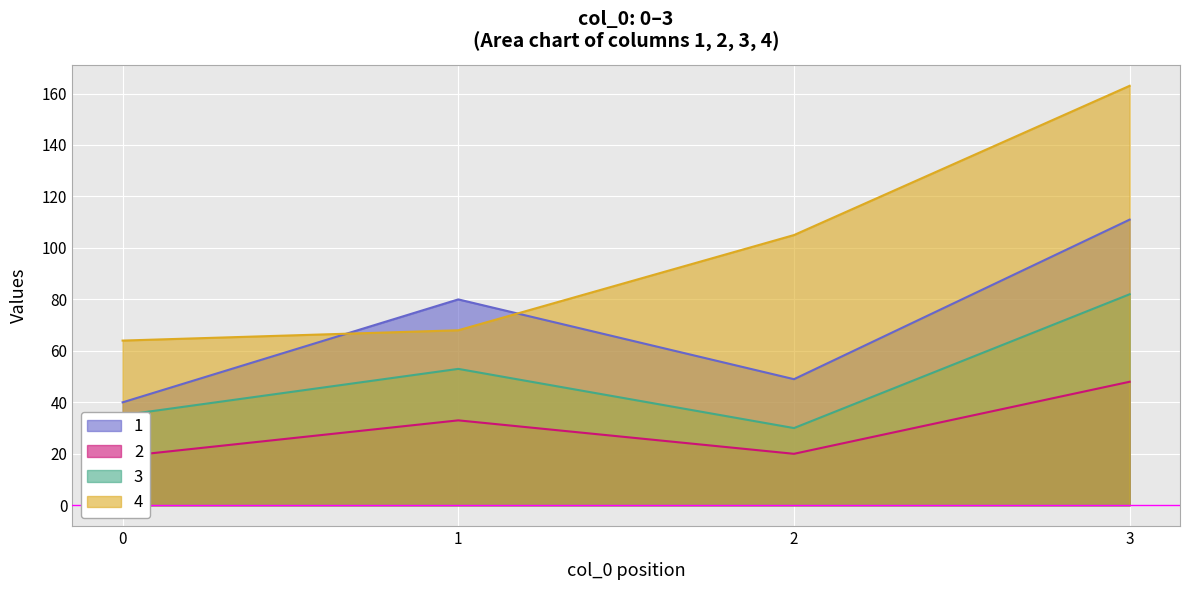

List the series in order of their peak value, lowest first.

2, 3, 1, 4